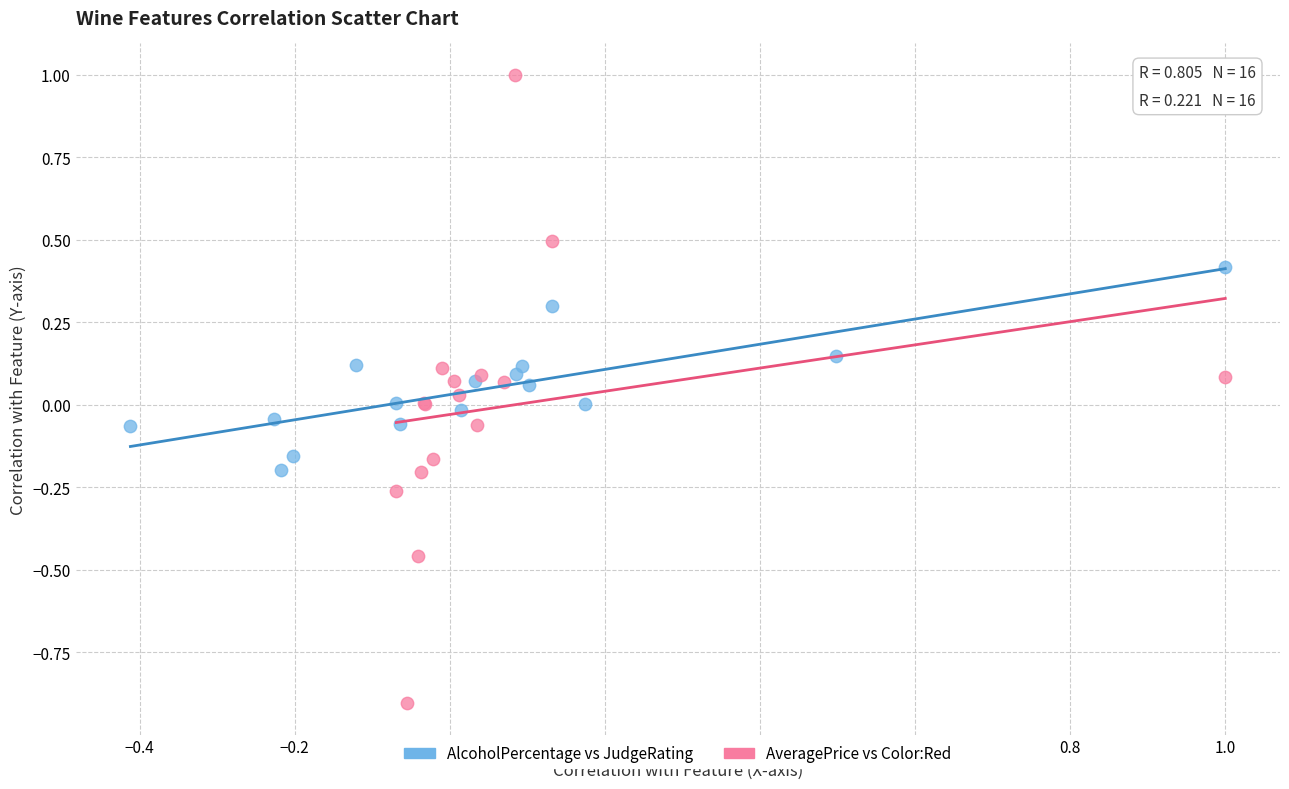

Which series reaches the minimum Y coordinate?

AveragePrice vs Color:Red